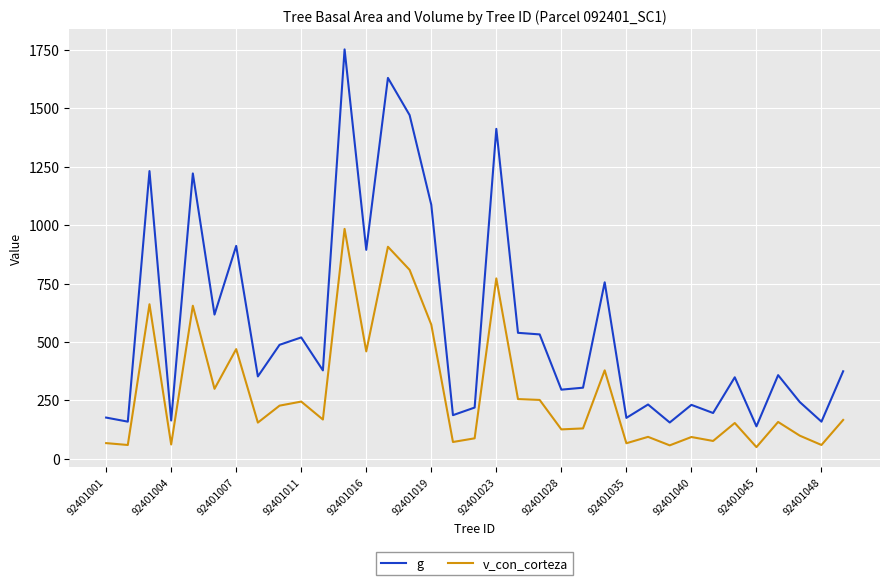

List the series in order of their overall mean, lowest first.

v_con_corteza, g